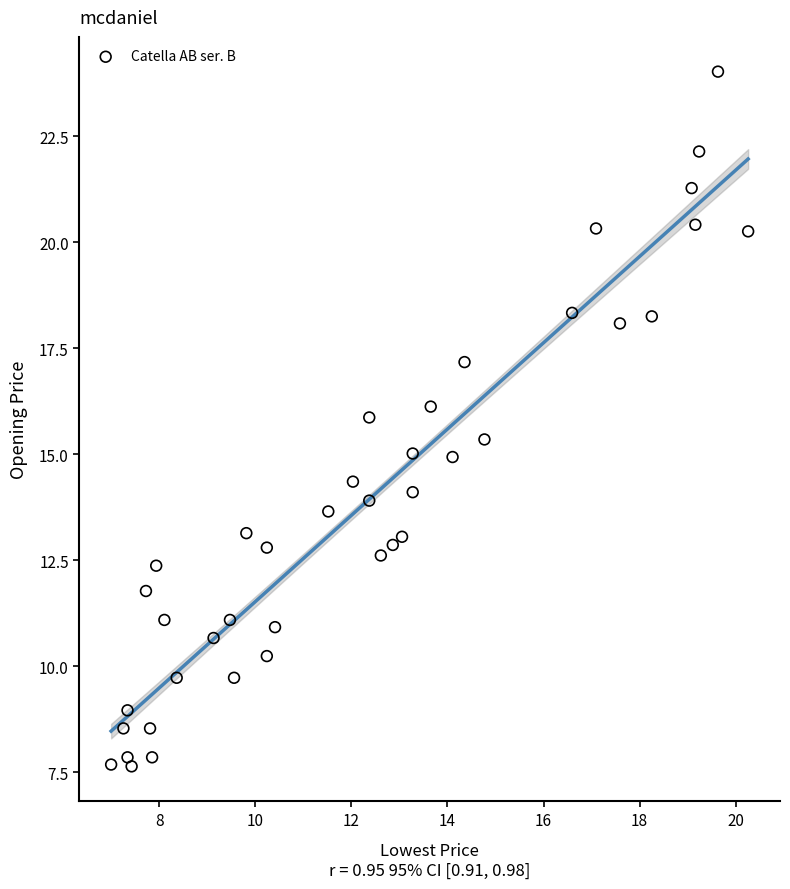

What is the range of X values (max minus min)?

13.3